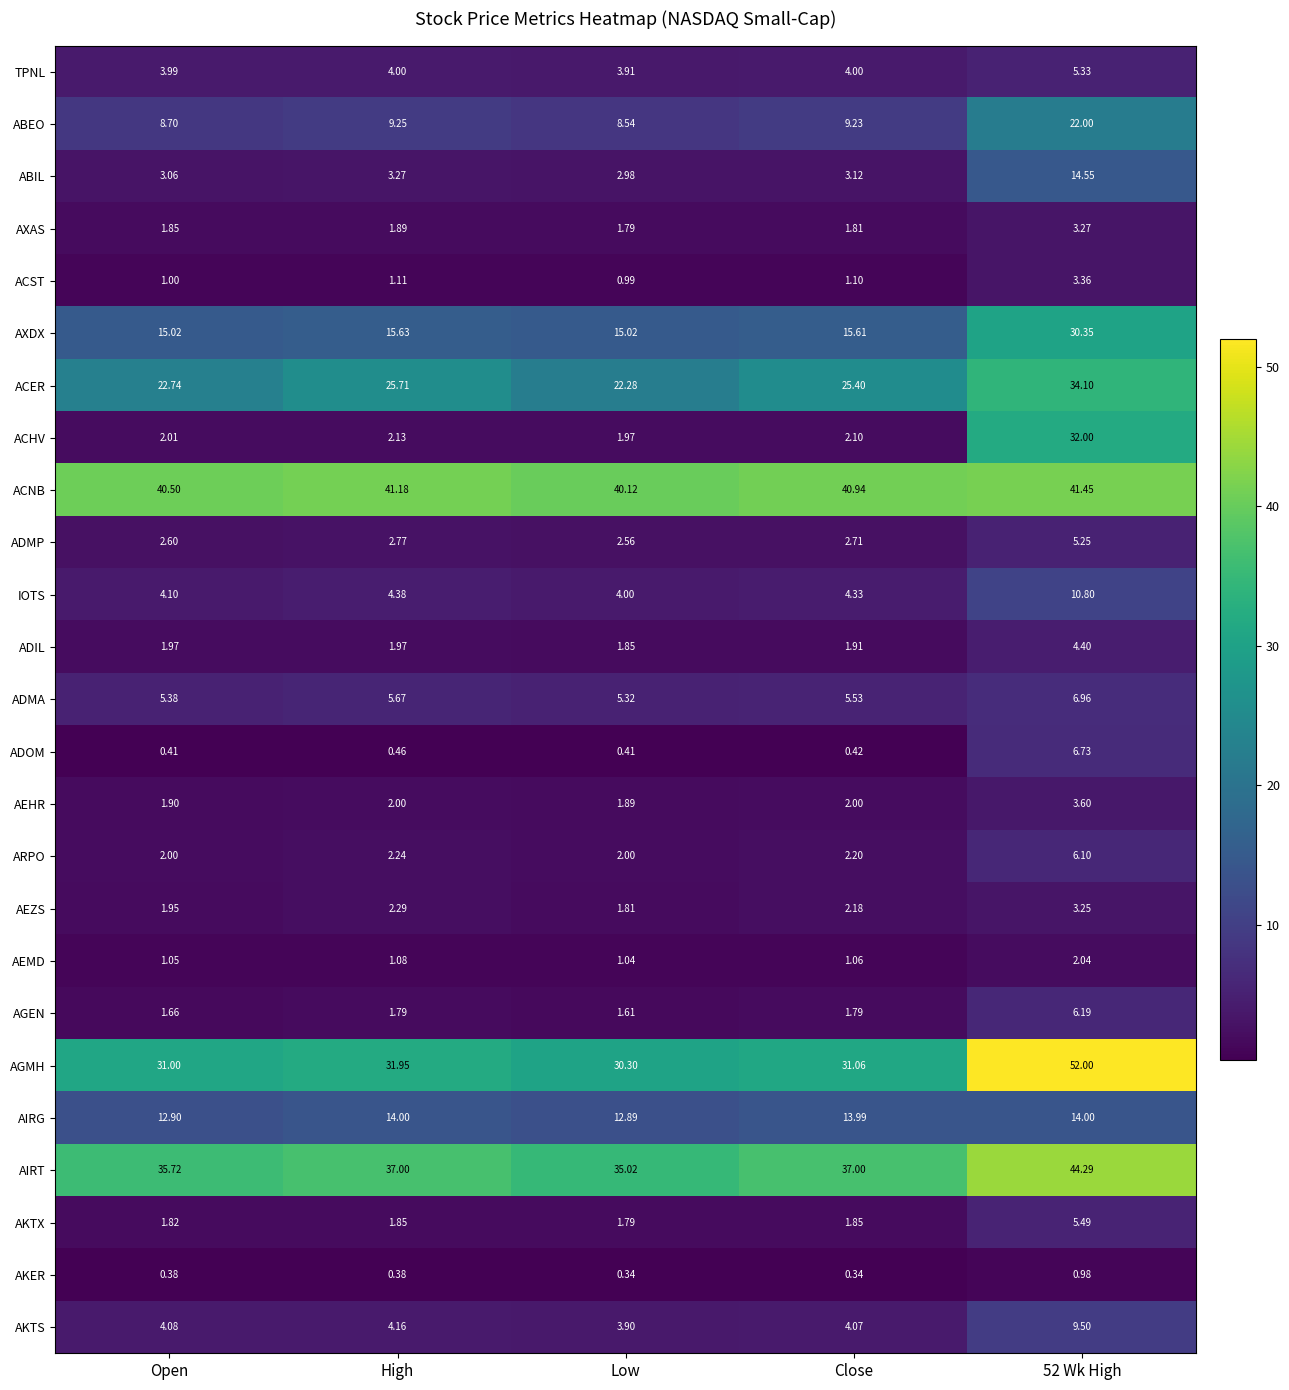

Where is ADMA nearest to the value 6?

High